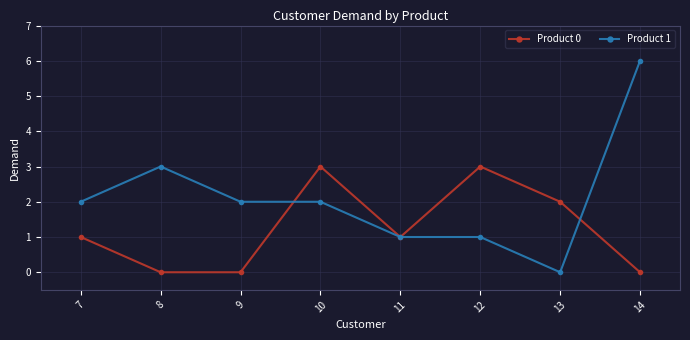

Does the chart have visible grid lines?

Yes